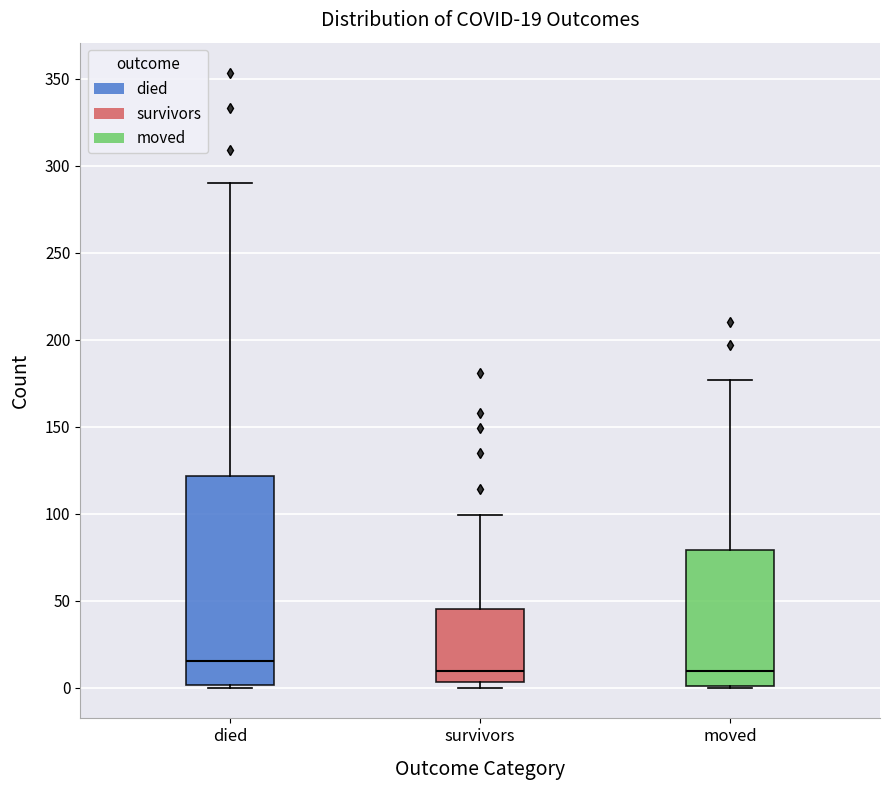

Comparing the boxes themselves (not the whiskers), which one is the tallest?

died